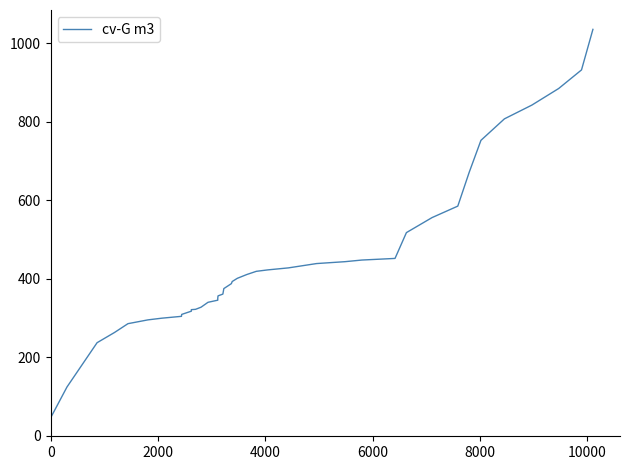

Count the number of categories in the chart.

40